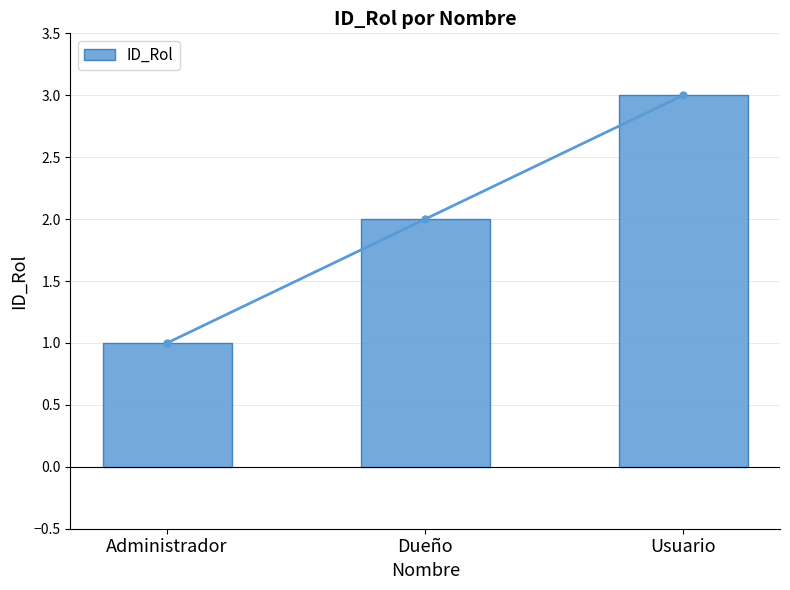

Is it true that the value at Administrador is 1?

False